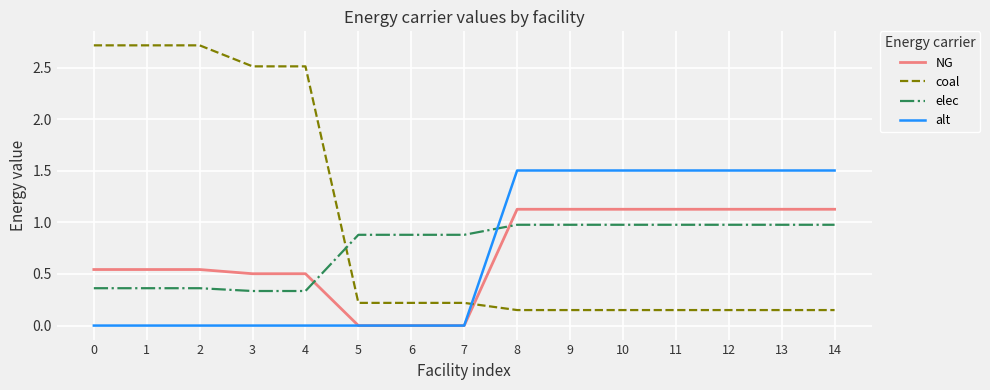

What is the sum of the elec values at 10 and 13?

2.0